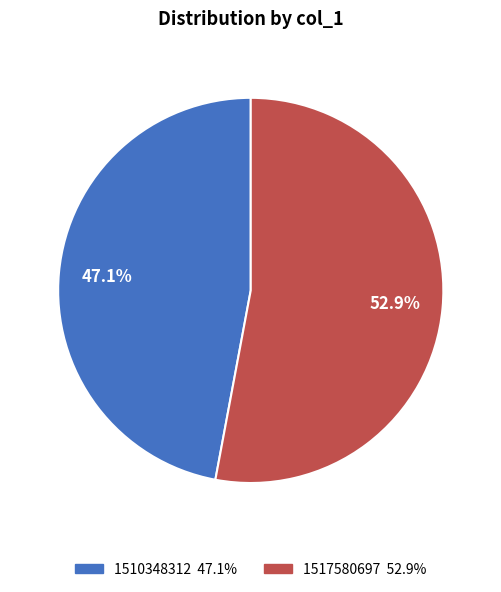

How many slices are in this pie chart?

2